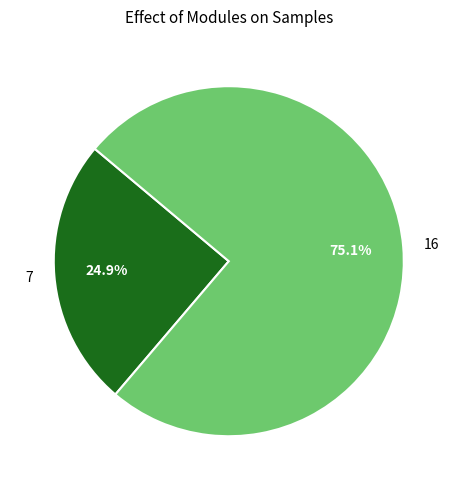

Is 16 the majority of the pie?

Yes